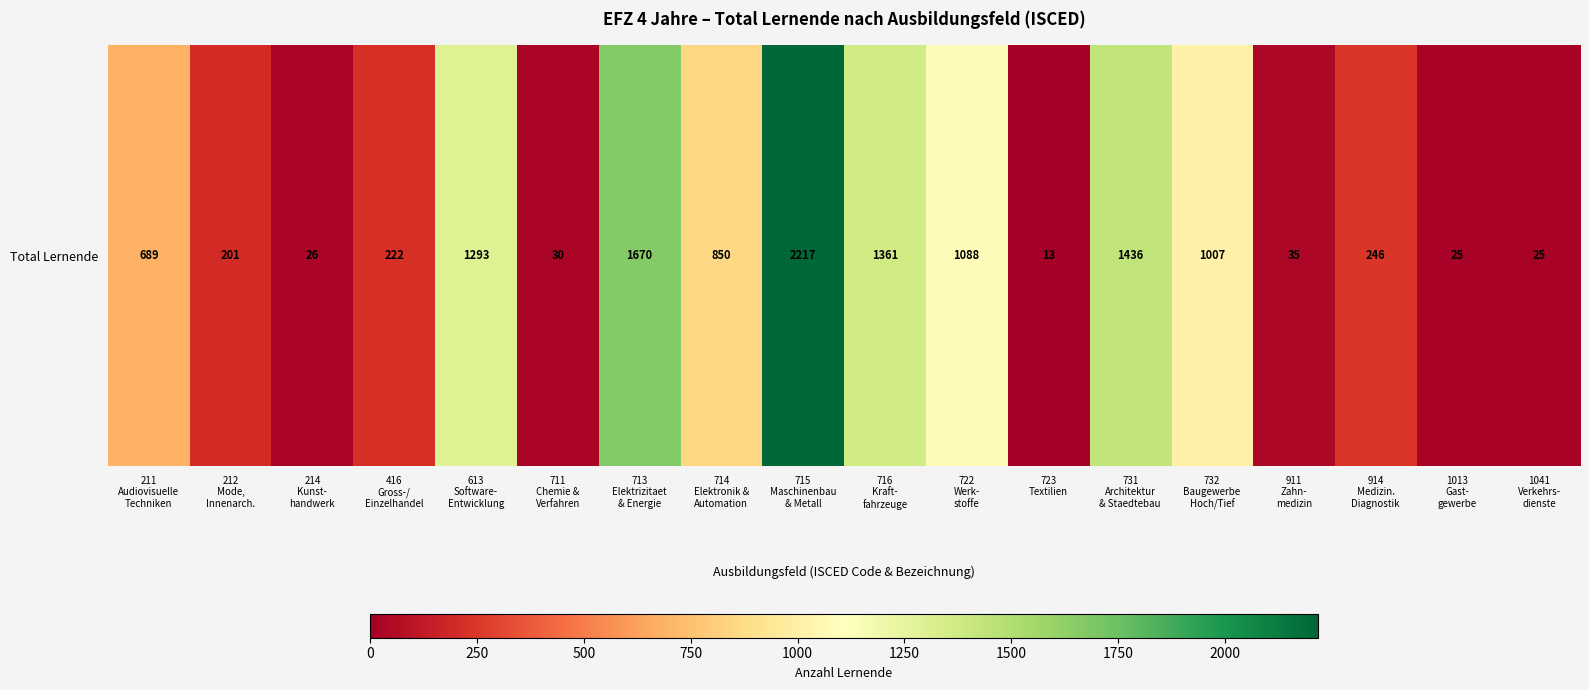

List the labels in order of value, smallest first.

723
Textilien, 1013
Gast-
gewerbe, 1041
Verkehrs-
dienste, 214
Kunst-
handwerk, 711
Chemie &
Verfahren, 911
Zahn-
medizin, 212
Mode,
Innenarch., 416
Gross-/
Einzelhandel, 914
Medizin.
Diagnostik, 211
Audiovisuelle
Techniken, 714
Elektronik &
Automation, 732
Baugewerbe
Hoch/Tief, 722
Werk-
stoffe, 613
Software-
Entwicklung, 716
Kraft-
fahrzeuge, 731
Architektur
& Staedtebau, 713
Elektrizitaet
& Energie, 715
Maschinenbau
& Metall